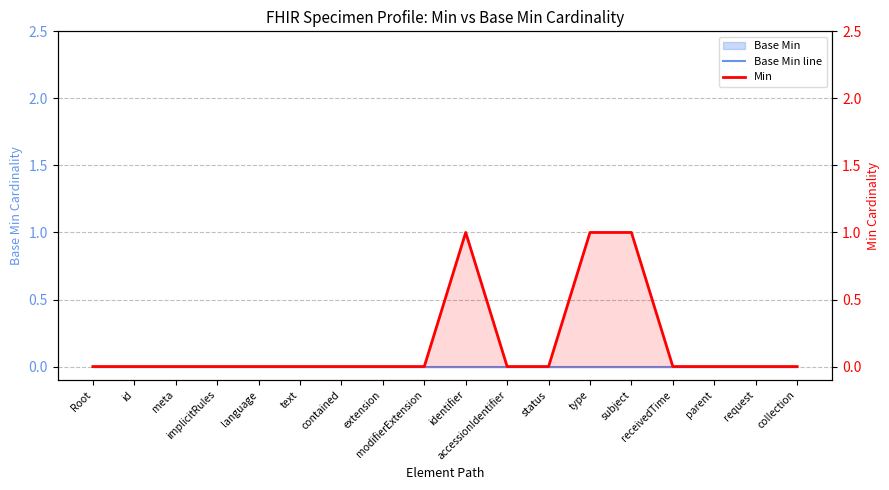

True or false: Base Min line and Min intersect in this chart.

False